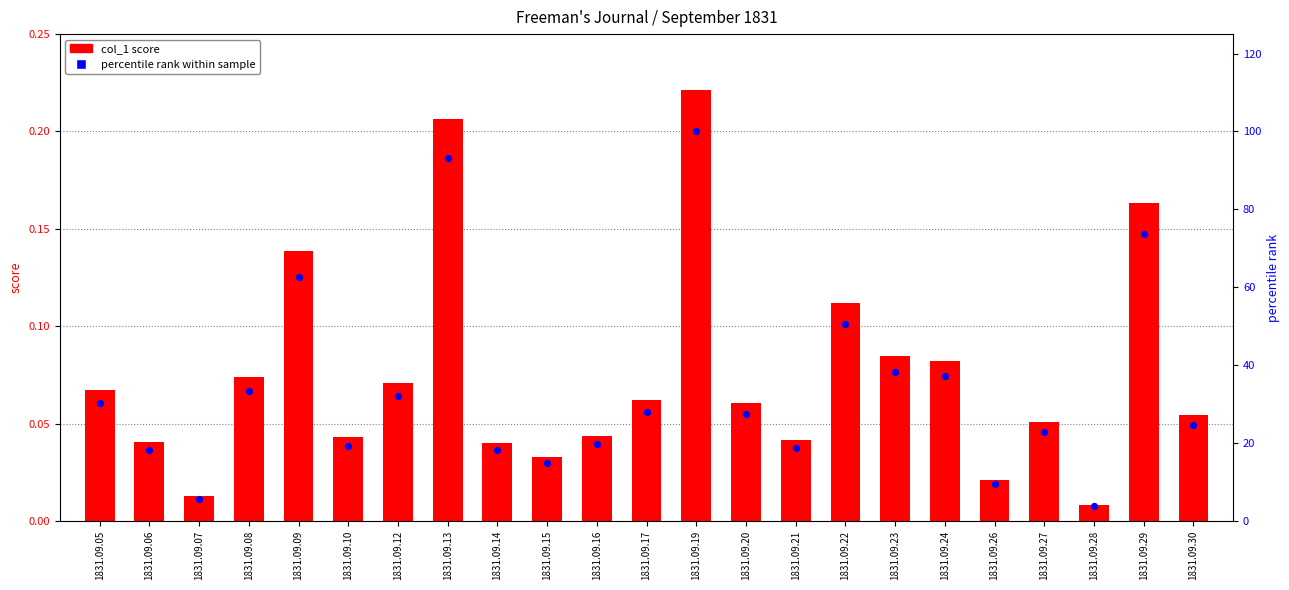

At which category is the sum across all series the highest?

1831.09.19